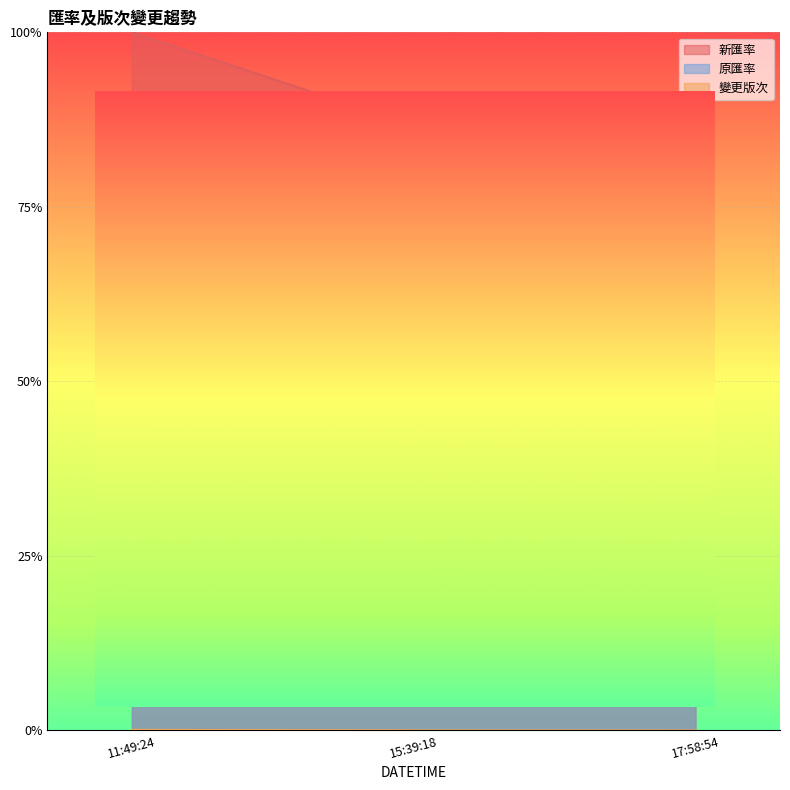

What is the minimum value for 新匯率?

0.9